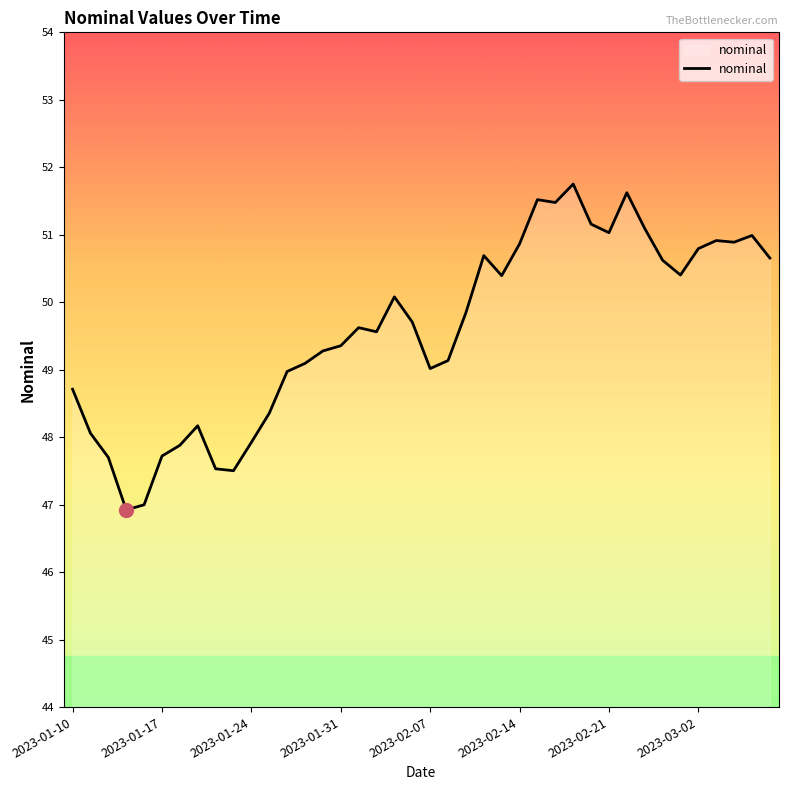

What is the maximum value shown in the chart?

51.8